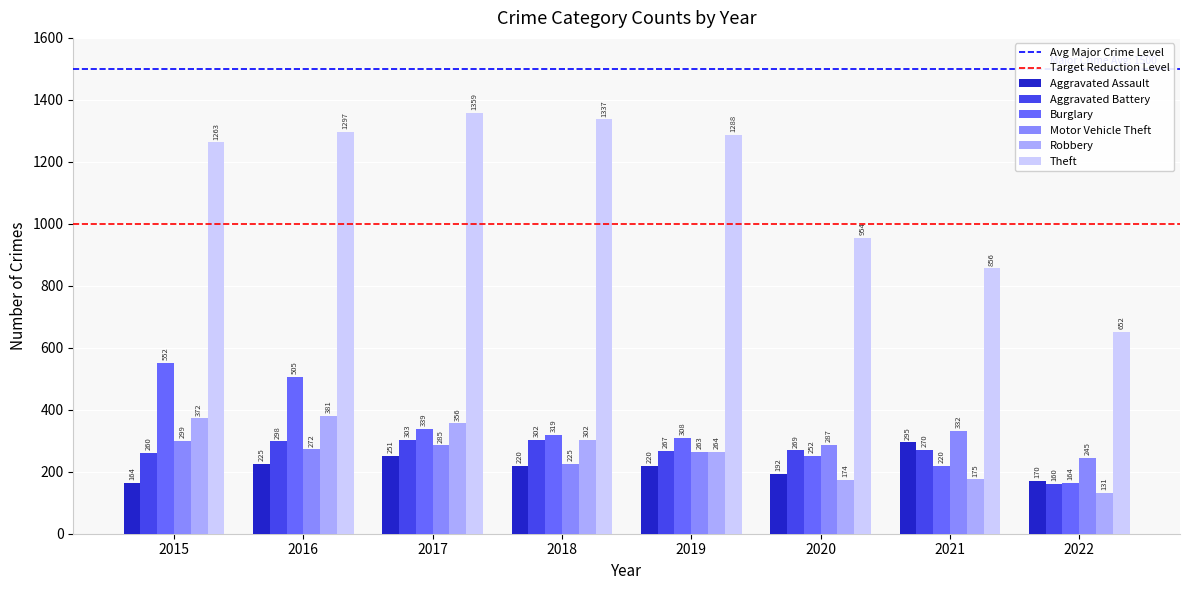

What is the value of the Aggravated Battery bar at the 4th from the left?

302